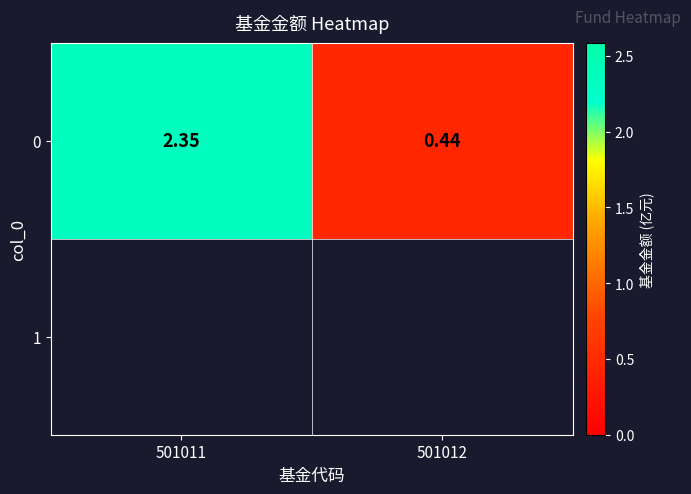

Rank the categories by value from highest to lowest.

501011, 501012